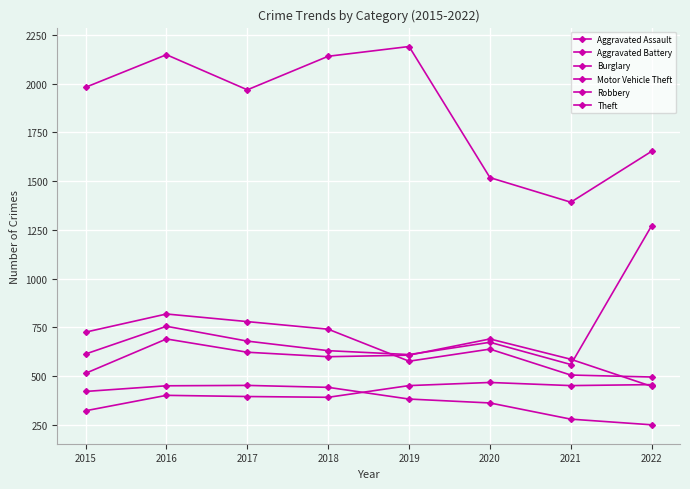

How many lines are shown in the chart?

6